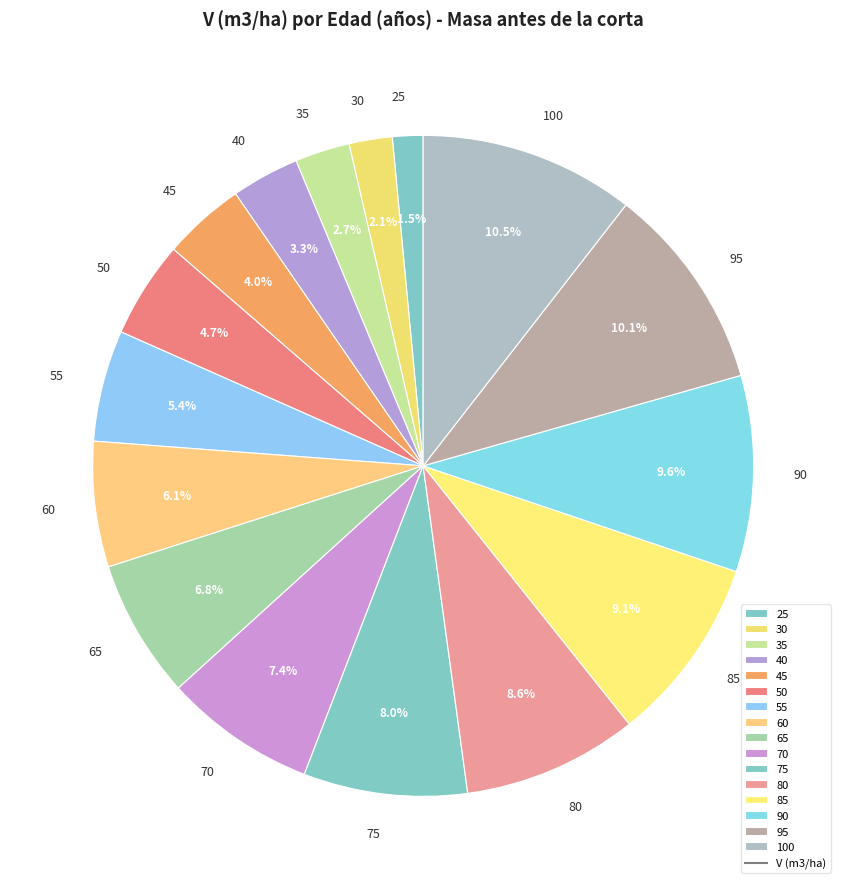

What is the smallest slice in the pie chart?

25